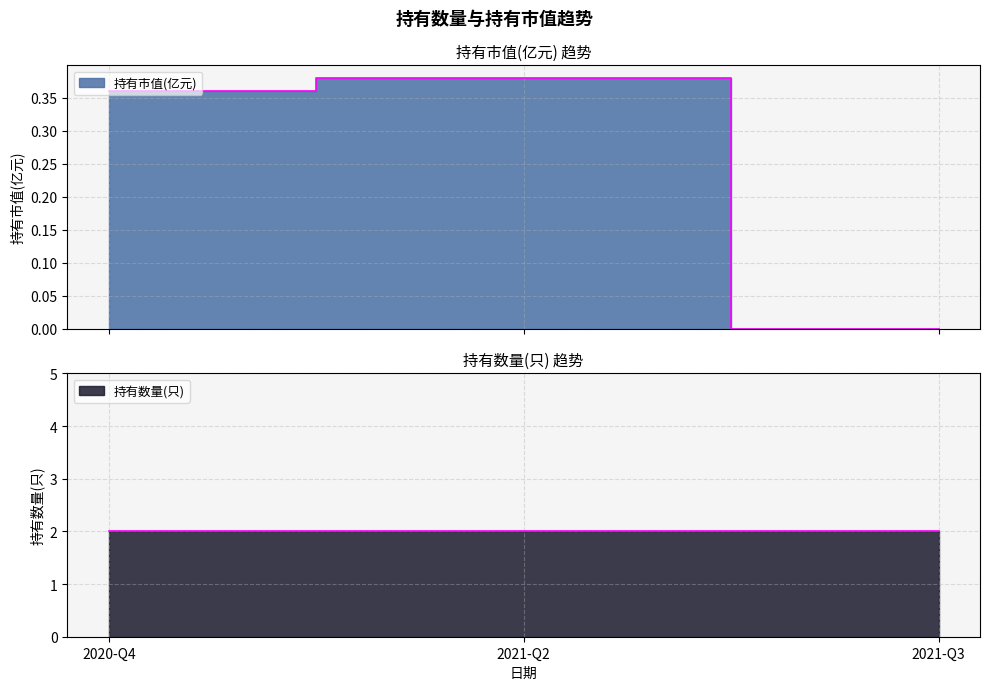

Read the value at 2020-Q4.

0.4